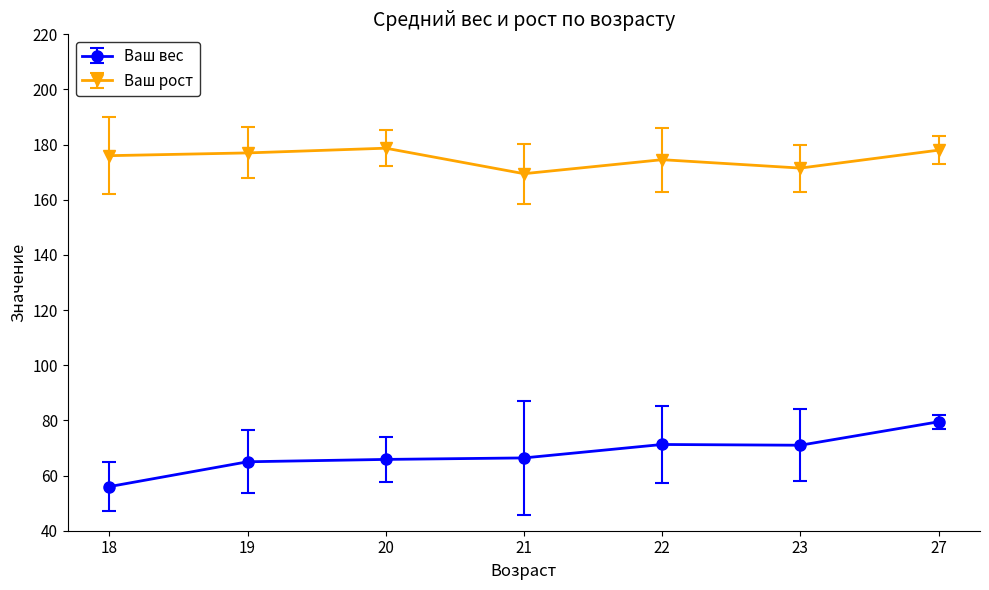

What is the greatest value displayed?

178.7